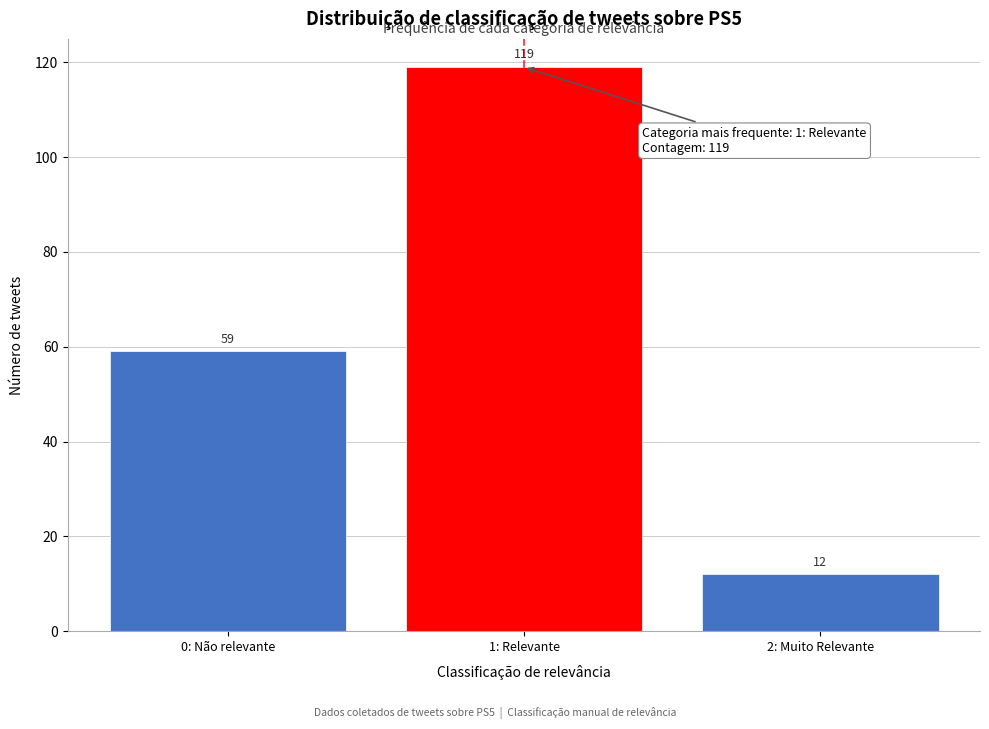

Reading right to left, what are all the values shown in this chart?

2: Muito Relevante=12	1: Relevante=119	0: Não relevante=59